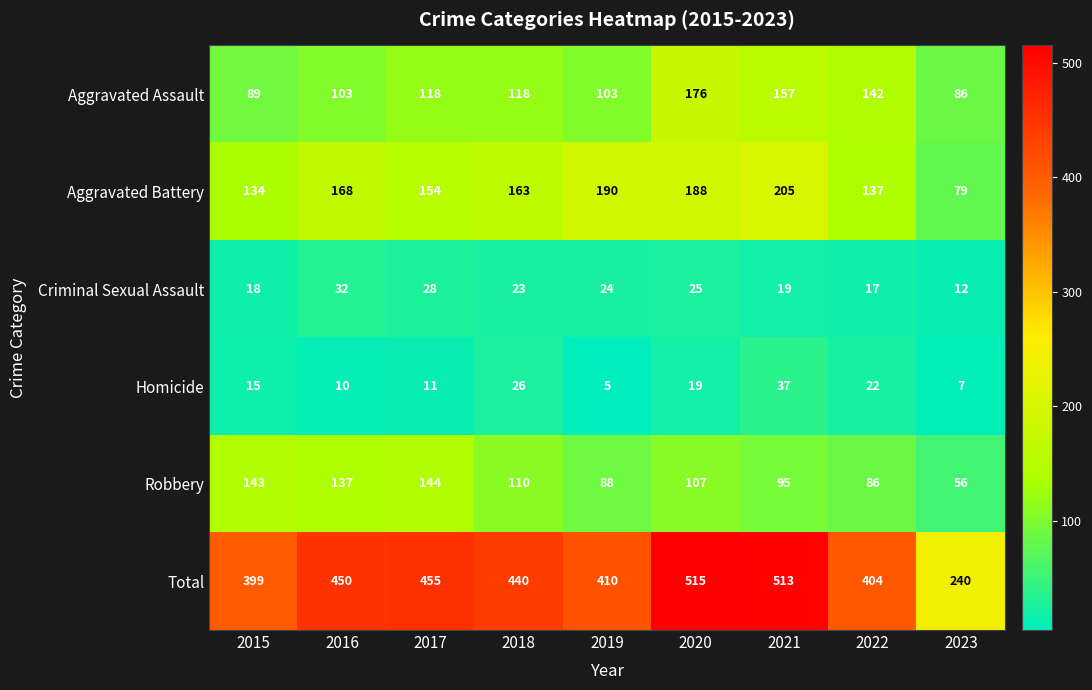

What is the sum of the Homicide values at 2018 and 2023?

33